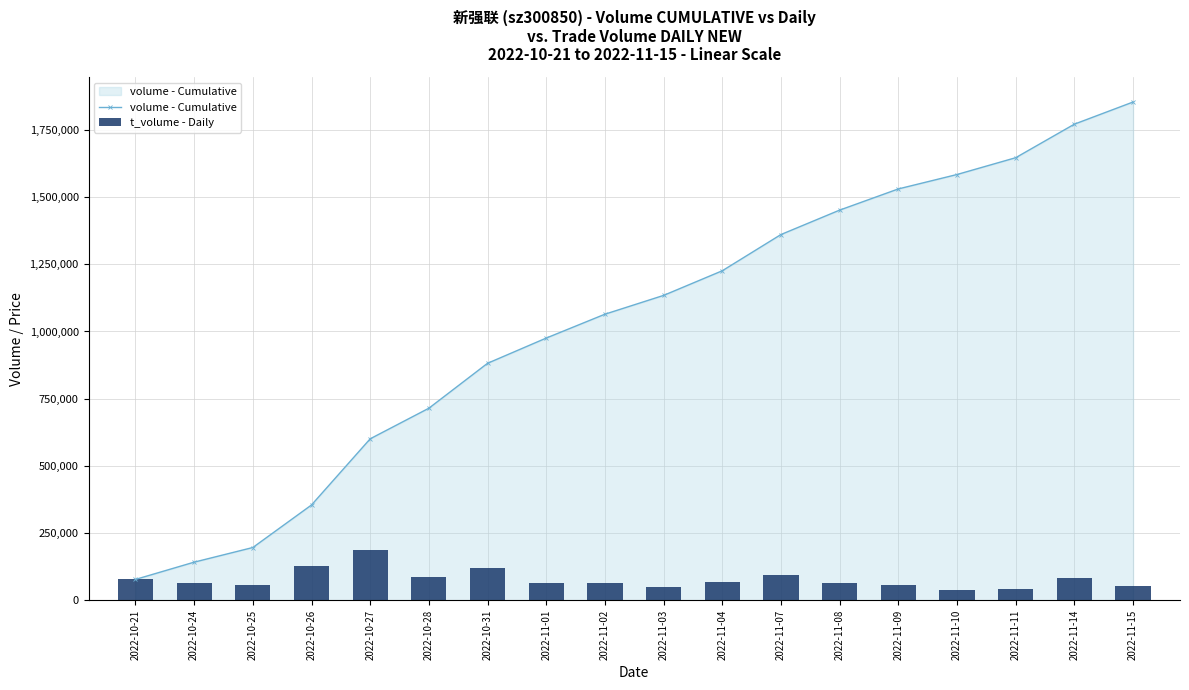

At which label does volume - Cumulative reach its minimum?

2022-10-21